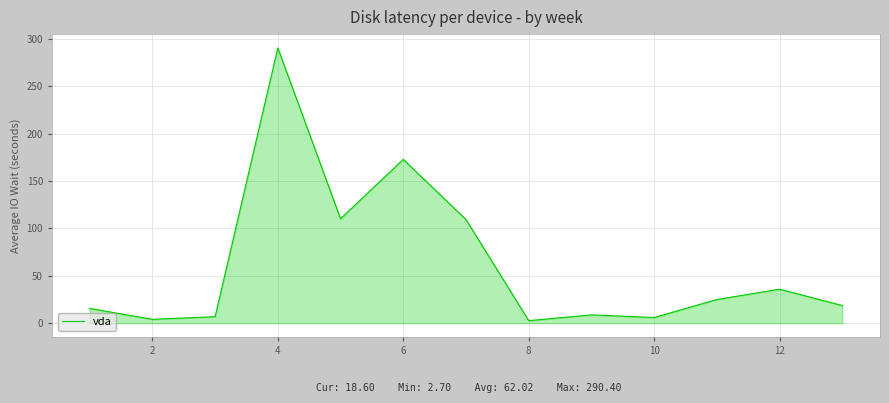

What is the greatest value displayed?

290.4